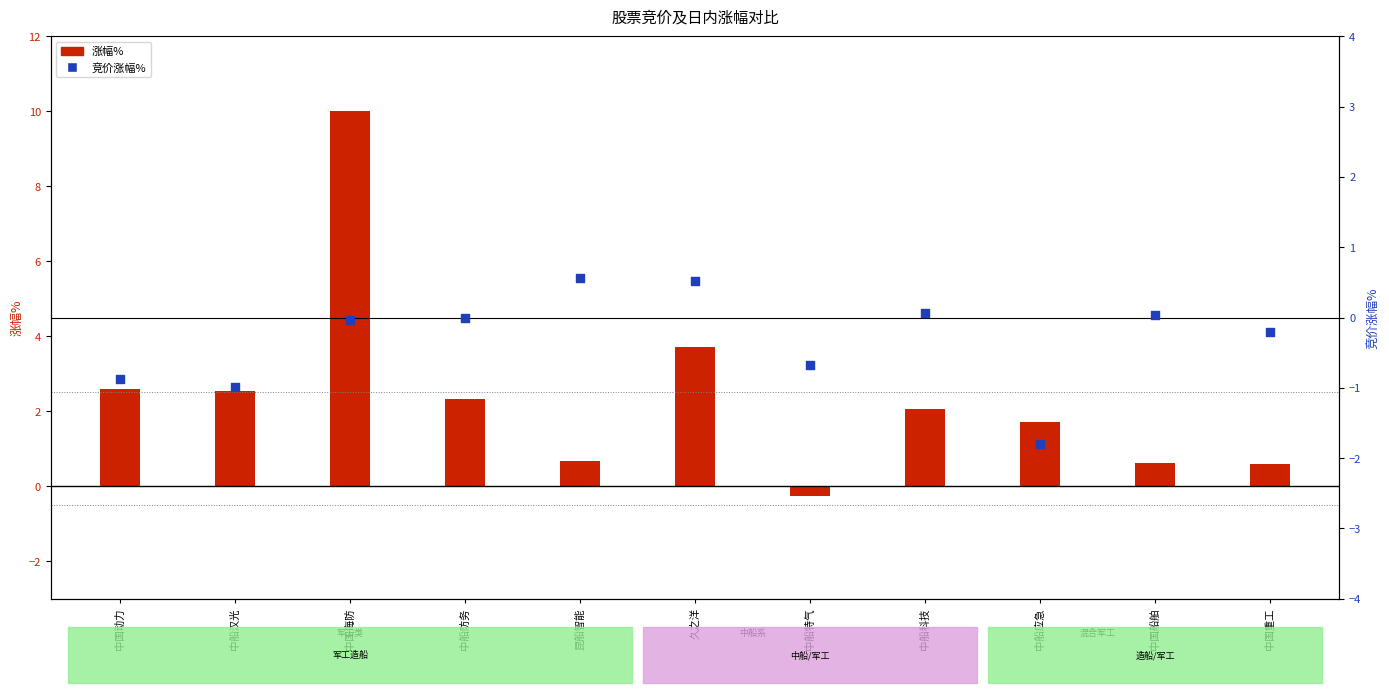

Is the value of 涨幅% at 中船汉光 greater than the value of 竞价涨幅% at 中船特气?

Yes